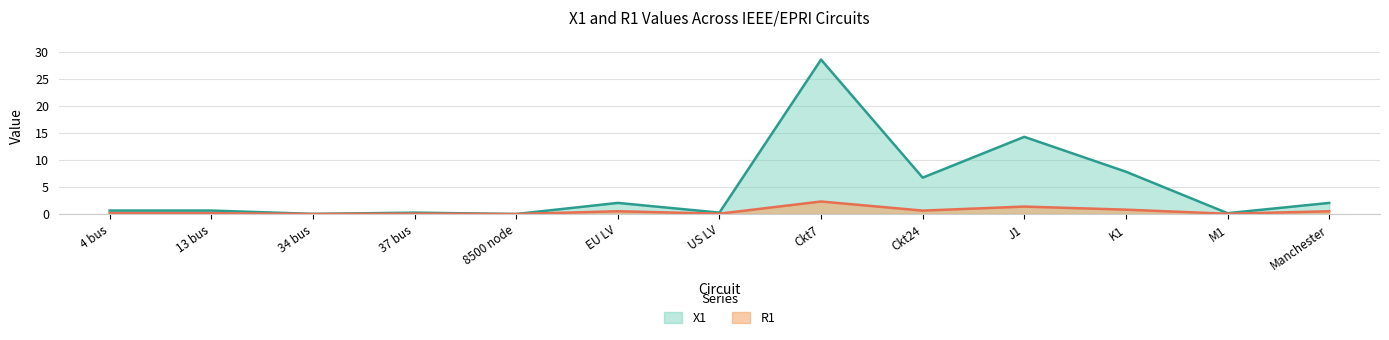

At which category does the chart reach its peak across all series?

Ckt7